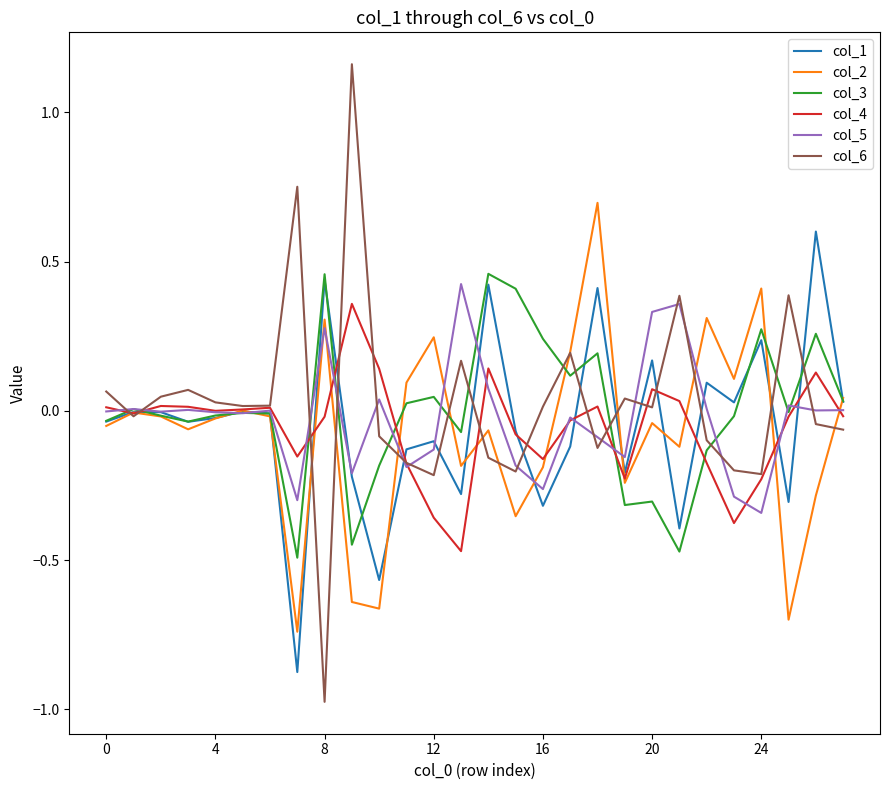

Which series has the largest range (max minus min)?

col_6